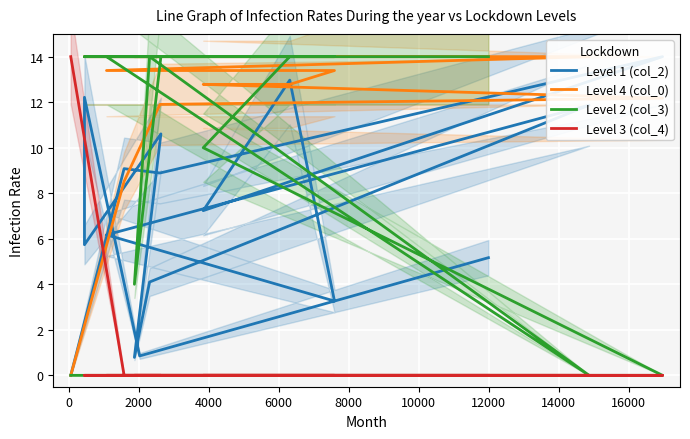

Is the value of Level 3 (col_4) at 0 greater than the value of Level 2 (col_3) at 14?

No